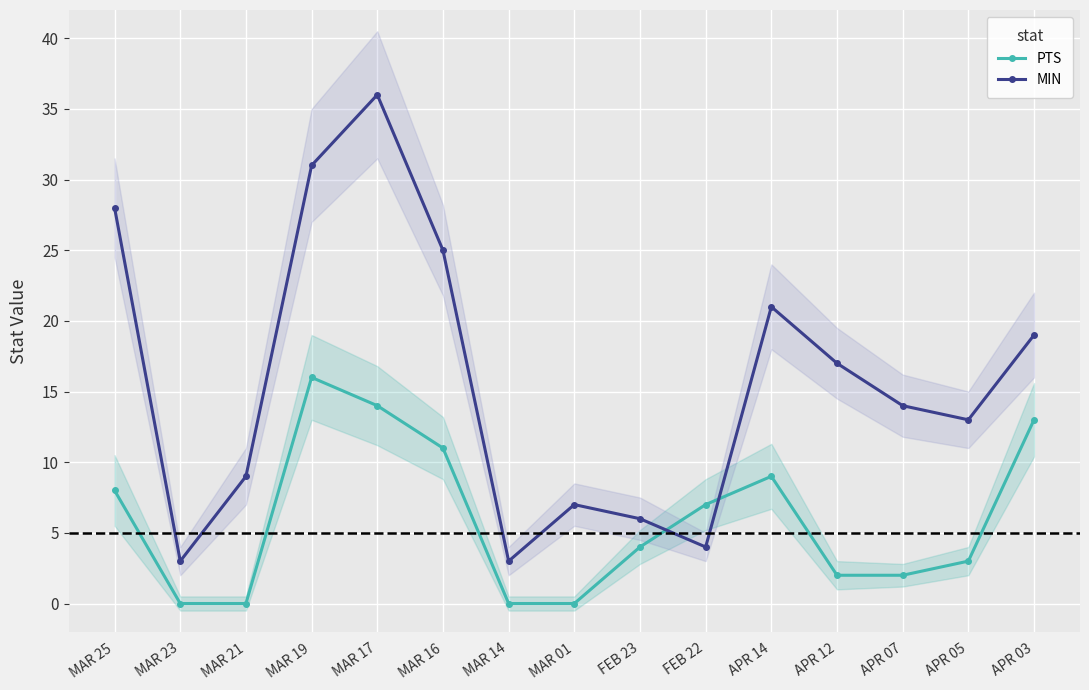

Count the number of categories in the chart.

15